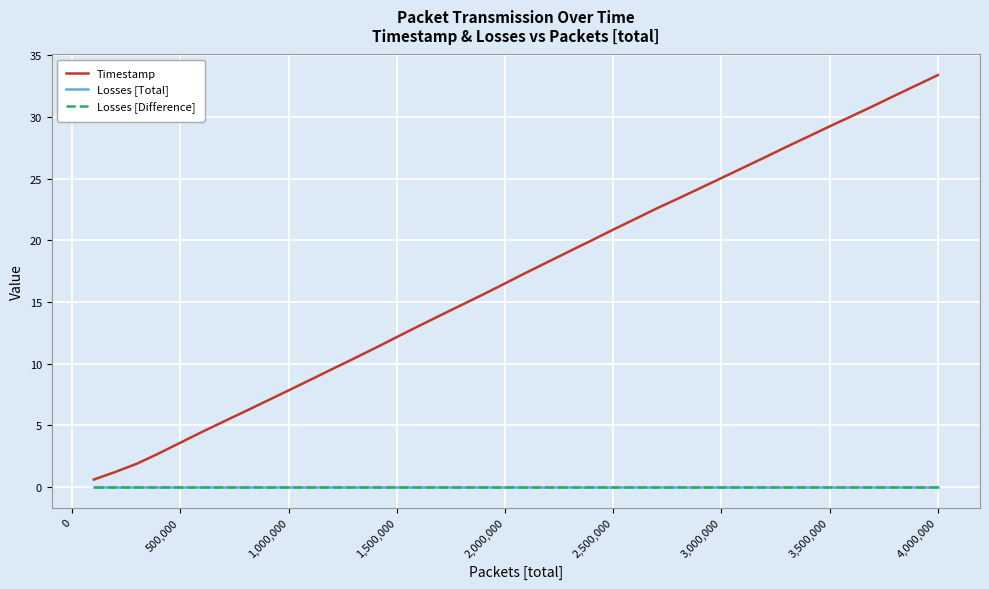

Does the chart have visible grid lines?

Yes